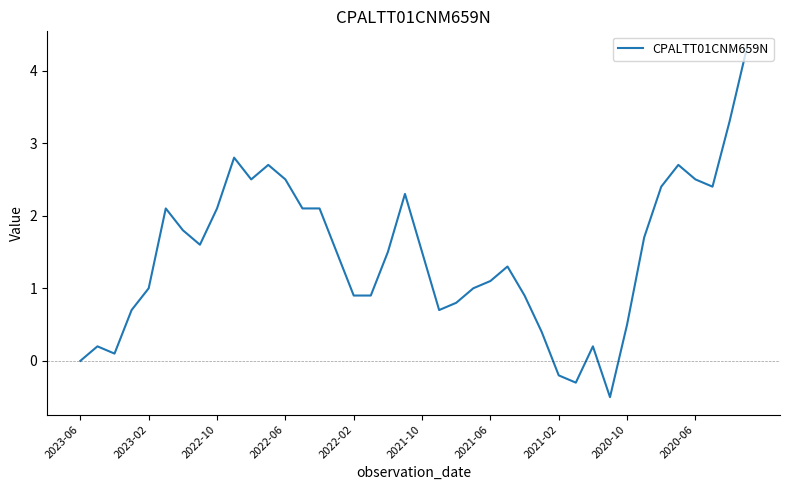

What is the smallest value displayed?

-0.5